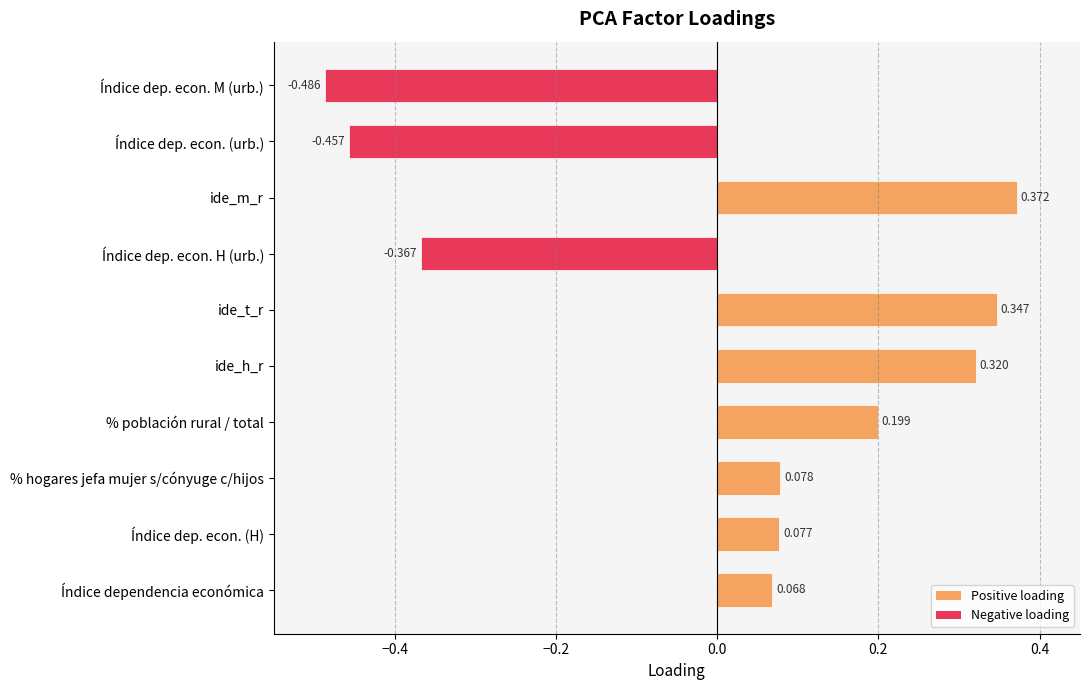

Rank the categories by value from lowest to highest.

Índice dep. econ. M (urb.), Índice dep. econ. (urb.), Índice dep. econ. H (urb.), Índice dependencia económica, Índice dep. econ. (H), % hogares jefa mujer s/cónyuge c/hijos, % población rural / total, ide_h_r, ide_t_r, ide_m_r